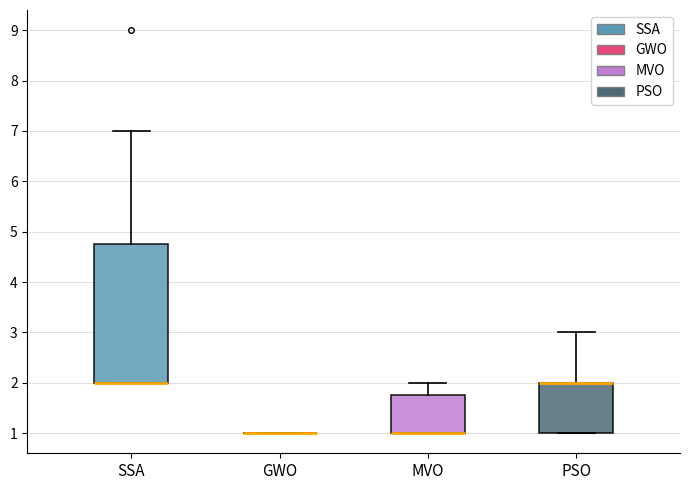

Reading left to right, read every box against the y-axis: the position of its median line, the range the box covers, and the ends of its whiskers. The values are not printed on the chart, so give them approximately, as read against the axis.

SSA: median 2.0 (drawn on the box's lower edge), box 2.0 to 4.8, whiskers 2.0 to 7.0
GWO: box collapsed to a line at 1.0, whiskers 1.0 to 1.0
MVO: median 1.0 (drawn on the box's lower edge), box 1.0 to 1.8, whiskers 1.0 to 2.0
PSO: median 2.0 (drawn on the box's upper edge), box 1.0 to 2.0, whiskers 1.0 to 3.0